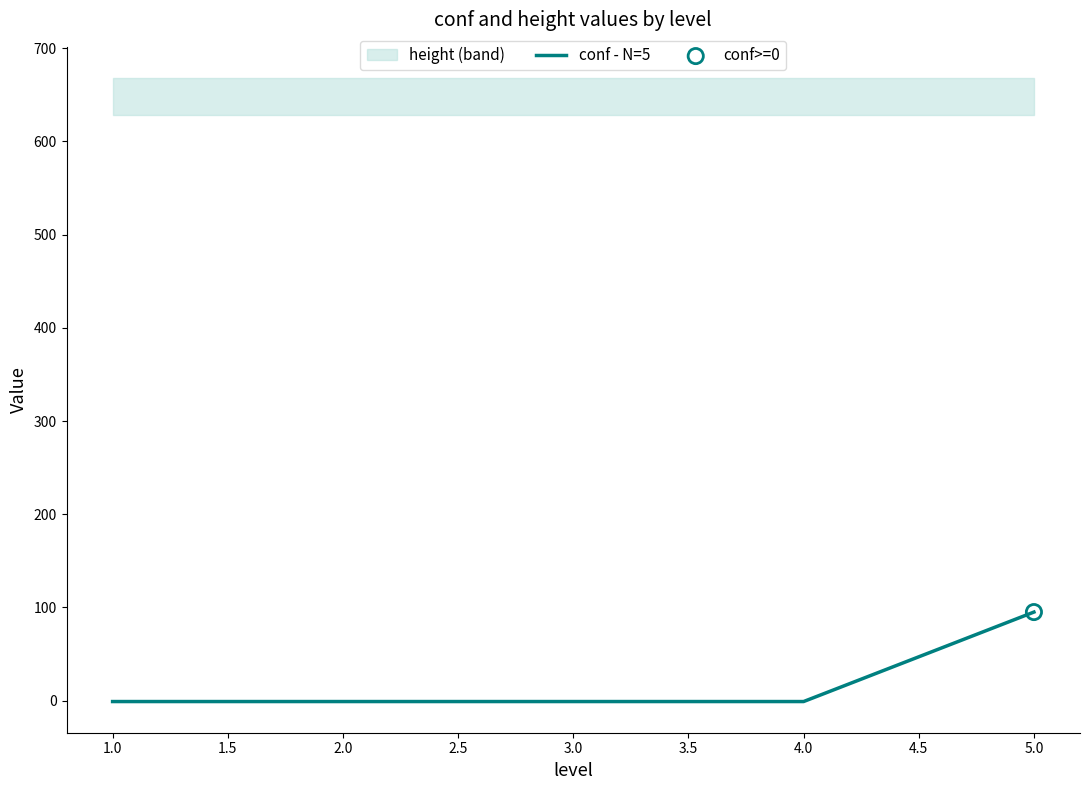

The value of conf - N=5 at 5.0 is 126. True or false?

False